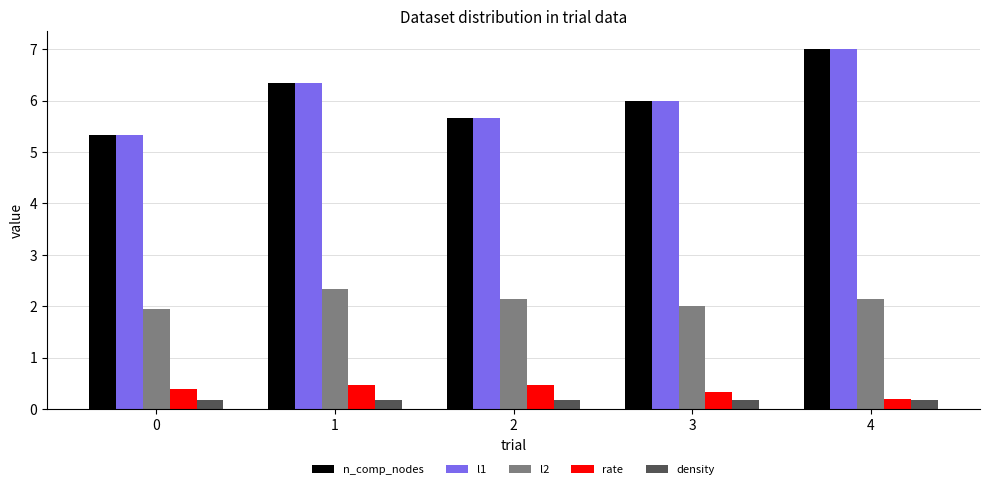

Is the value of l1 at 4 greater than the value of rate at 1?

Yes